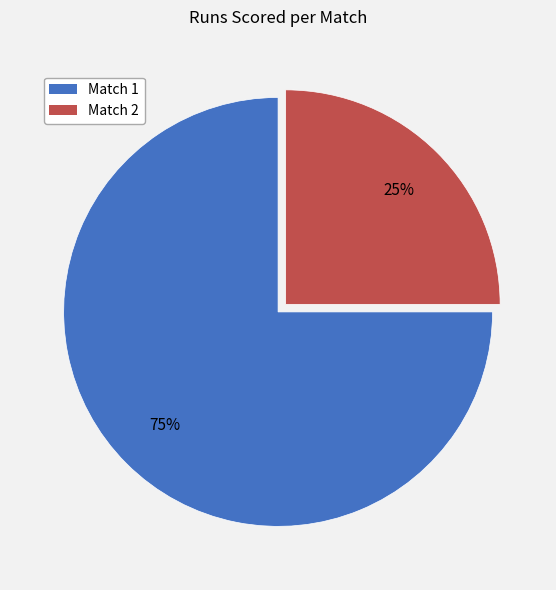

Is there a majority slice in this chart?

Yes